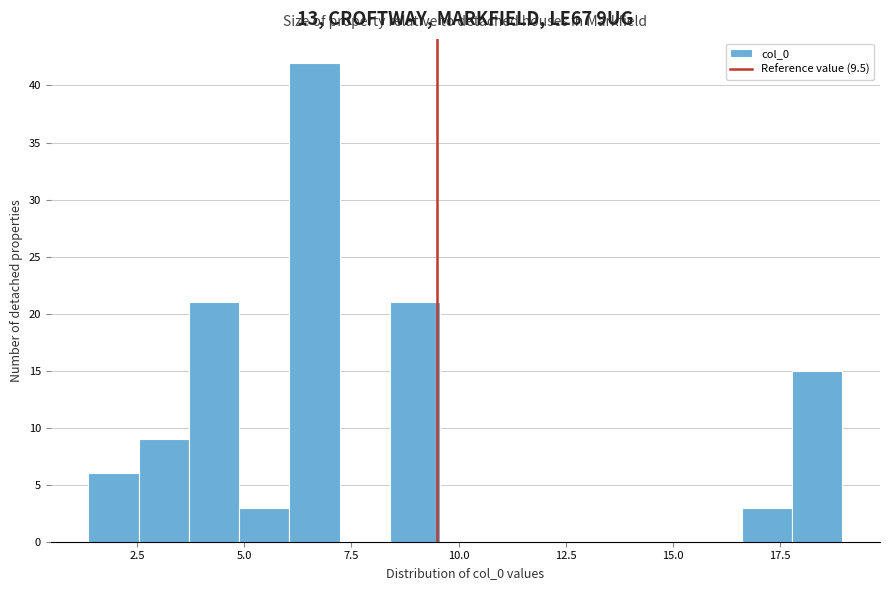

Read against the x-axis, roughly where is the centre of the tallest bar?

6.5